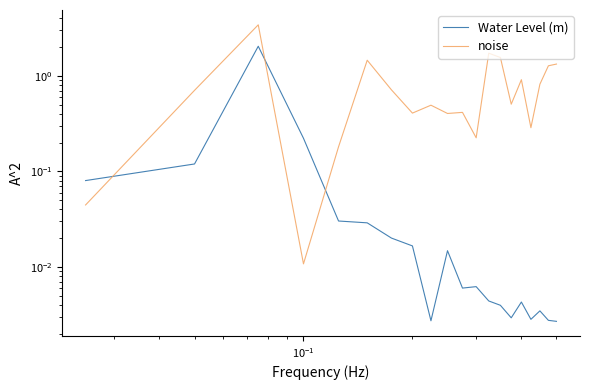

What is the maximum value for Water Level (m)?

2.0